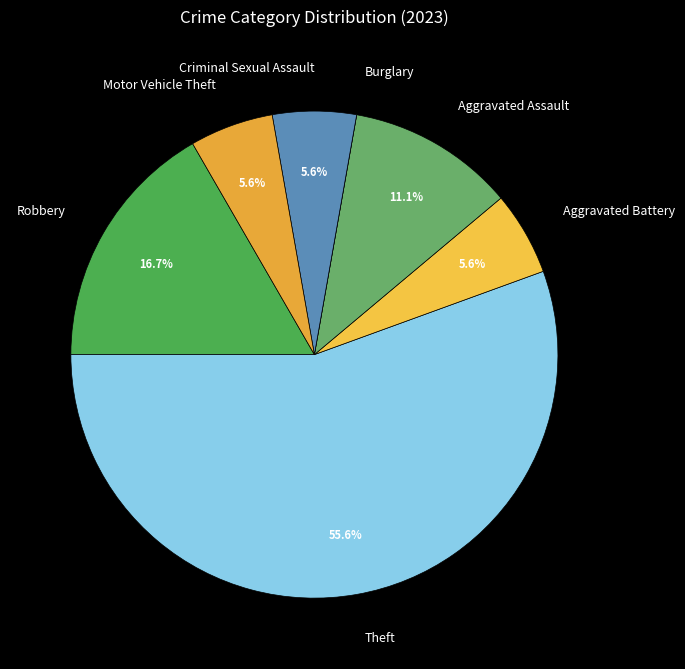

True or false: Aggravated Assault accounts for 4% of the total.

False